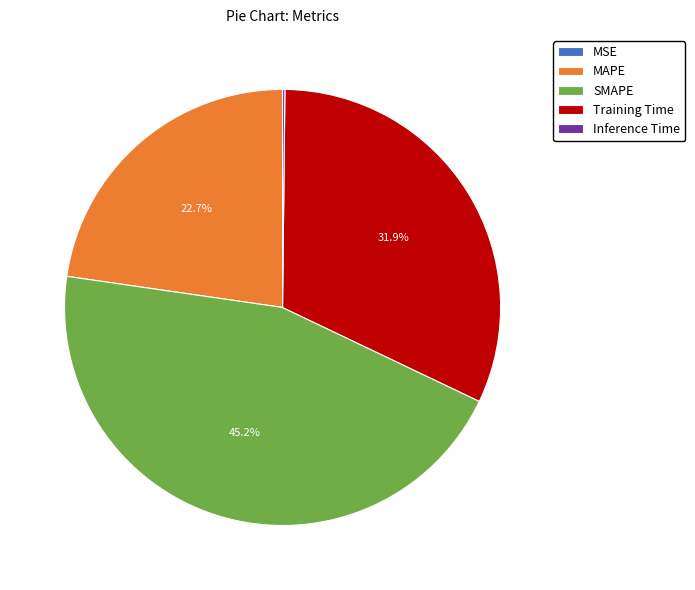

Is there any slice that represents more than half of the pie?

No